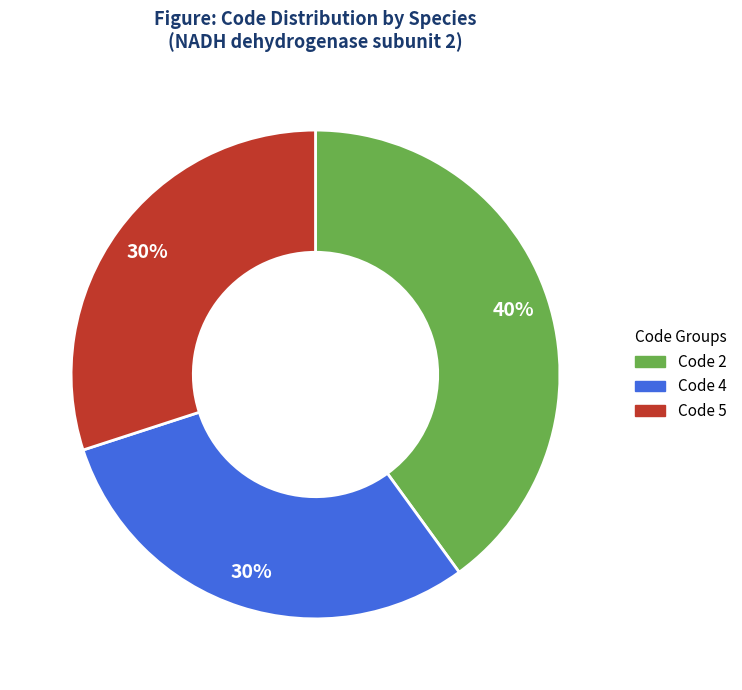

To the nearest percent, what is the difference between the Code 2 and Code 5 slice percentages?

10%